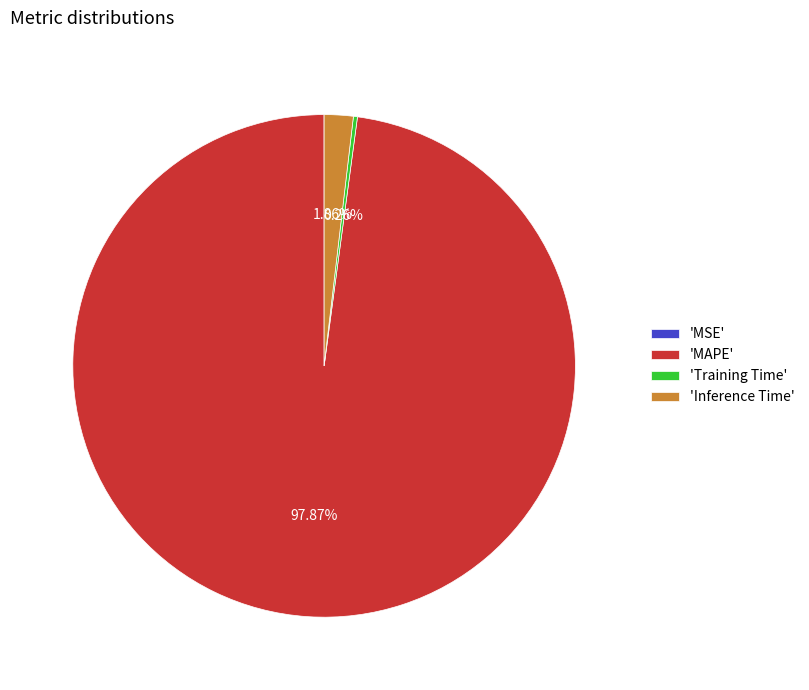

Combined, do 'MAPE' and 'Inference Time' account for over 50%?

Yes